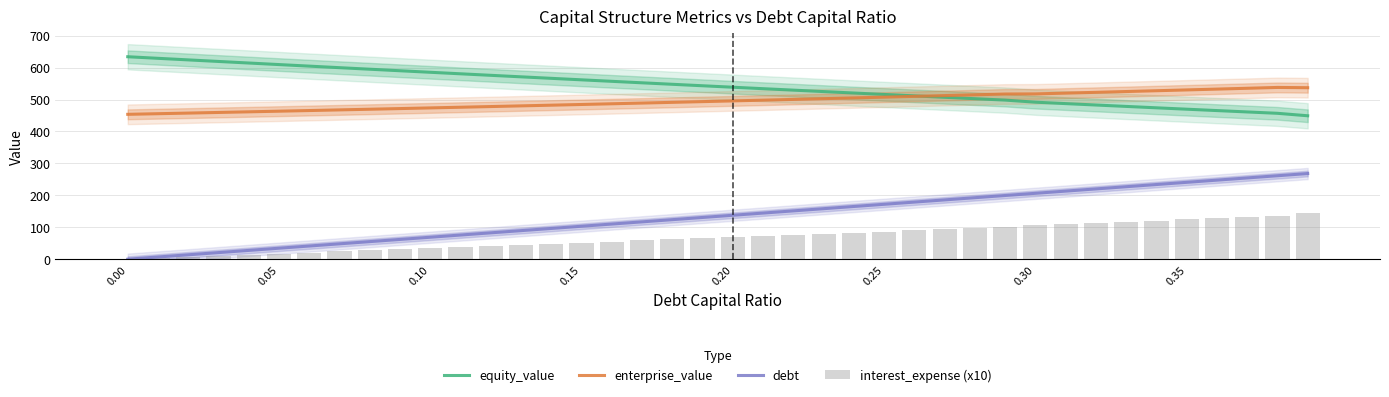

What is the highest value of the debt series?

268.3